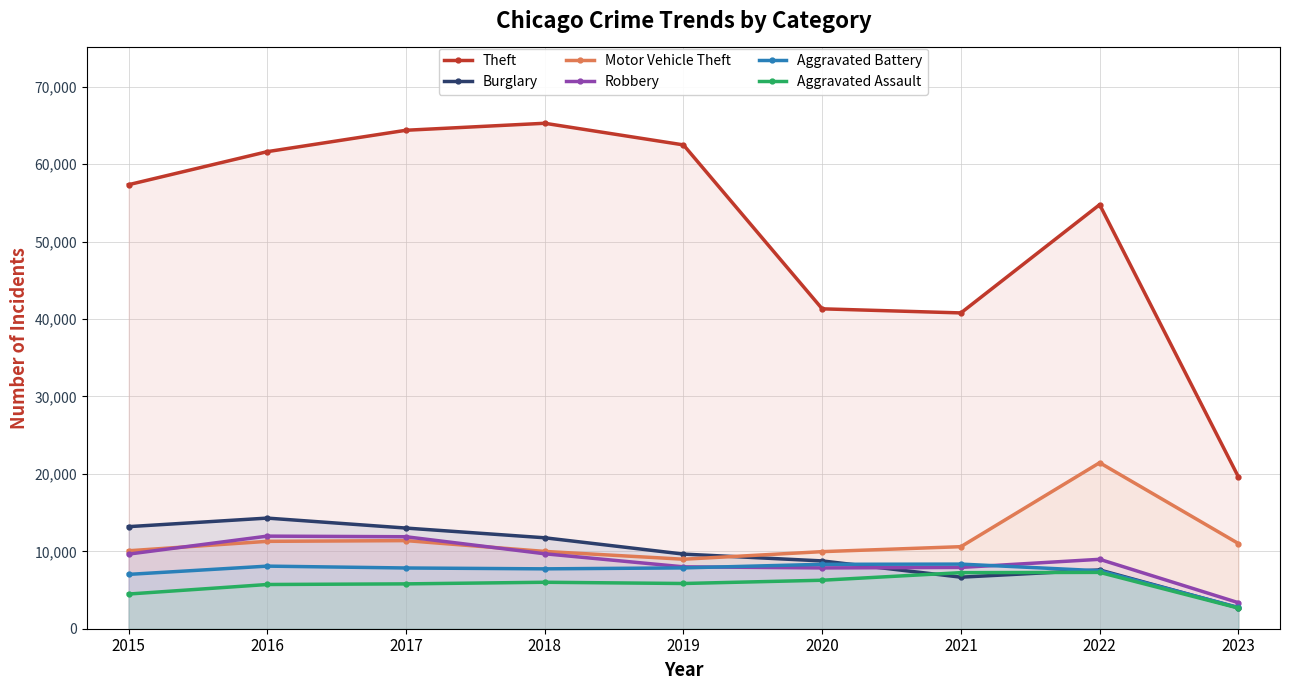

List the labels in order of Aggravated Assault value, largest first.

2022, 2021, 2020, 2018, 2019, 2017, 2016, 2015, 2023